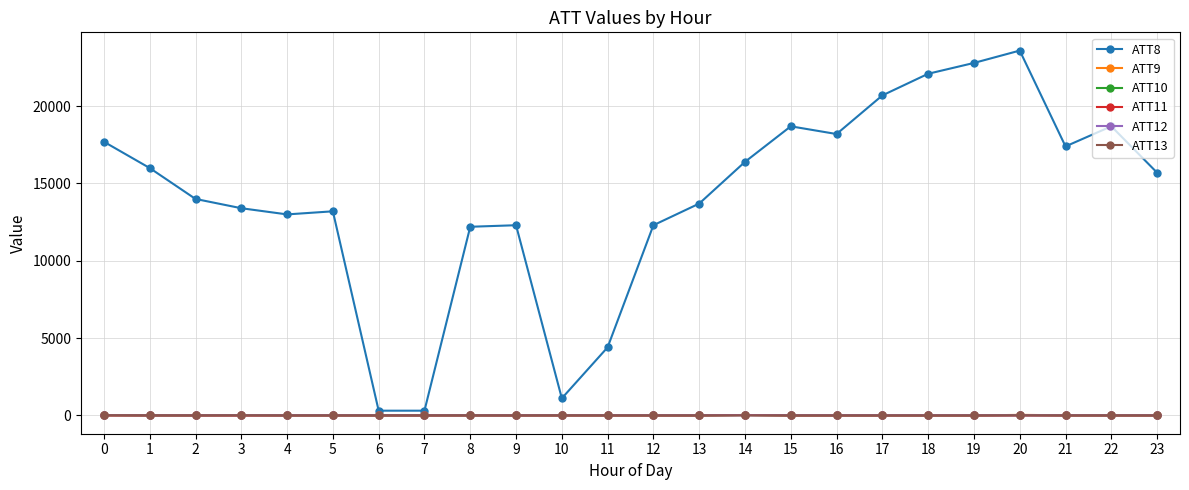

Which series changed the most between 6 and 15?

ATT8